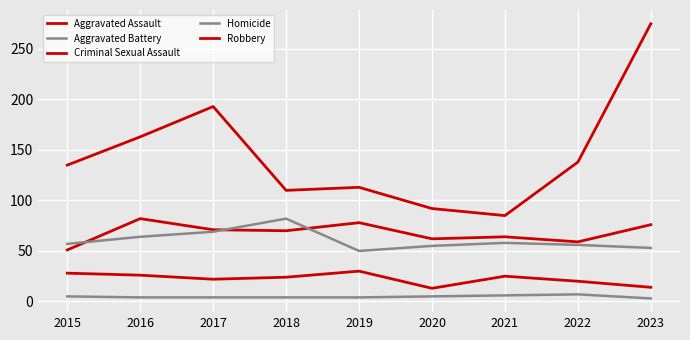

Reading right to left, transcribe all the data shown in this chart.

Aggravated Assault: 76	59	64	62	78	70	71	82	51
Aggravated Battery: 53	56	58	55	50	82	69	64	57
Criminal Sexual Assault: 14	20	25	13	30	24	22	26	28
Homicide: 3	7	6	5	4	4	4	4	5
Robbery: 275	138	85	92	113	110	193	163	135